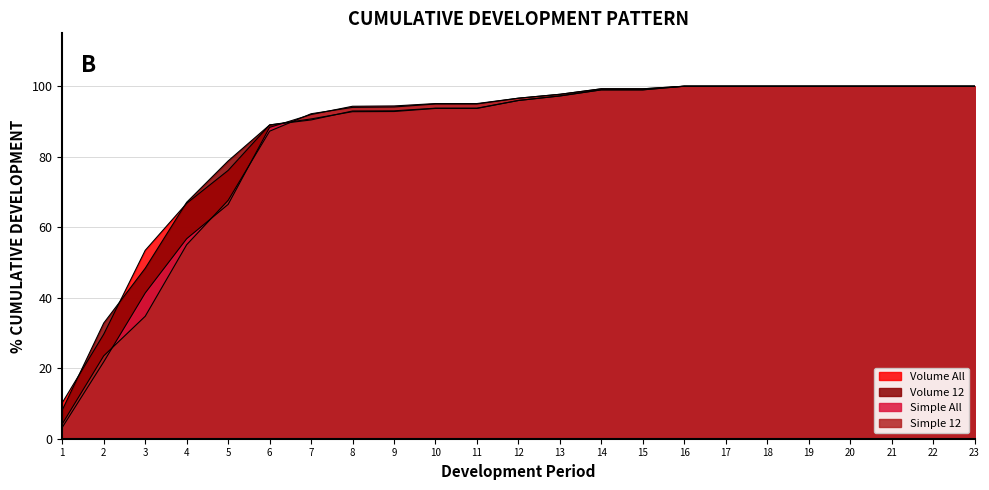

What is the total value across all series at 1?

25.8